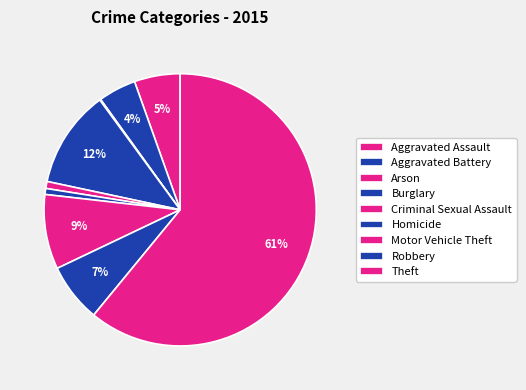

How many segments does this pie chart have?

9